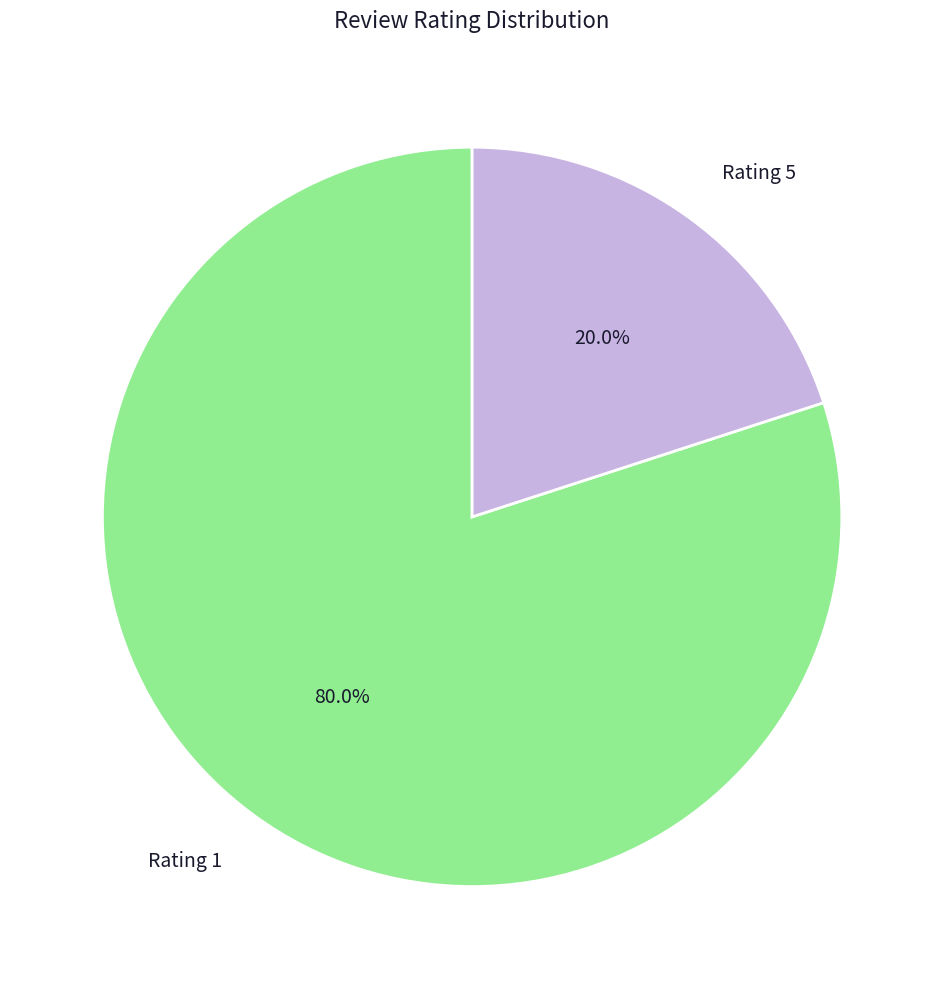

What is the ratio of the value at Rating 1 to the value at Rating 5?

4.0